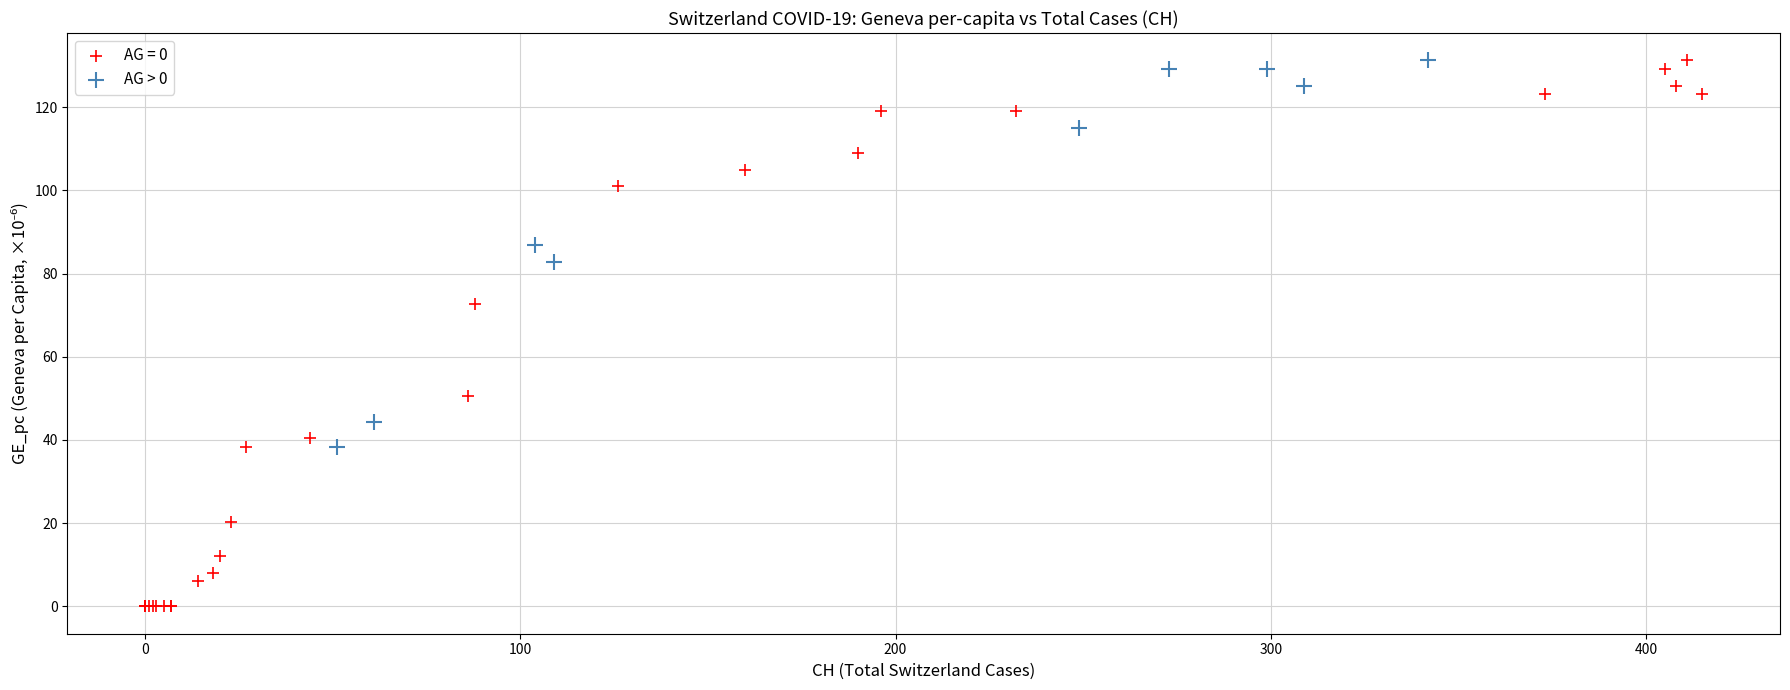

Which series has the largest Y range (max minus min)?

AG = 0